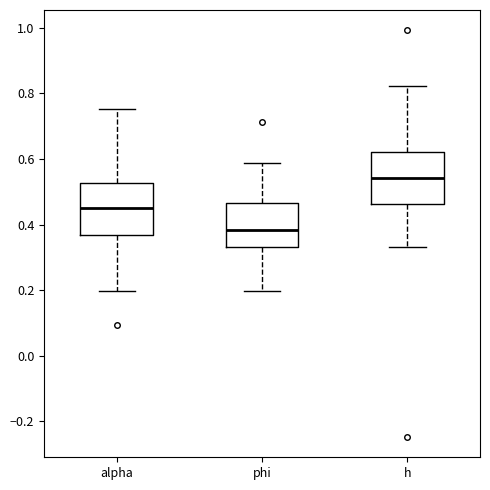

Which box's median line is the lowest?

phi